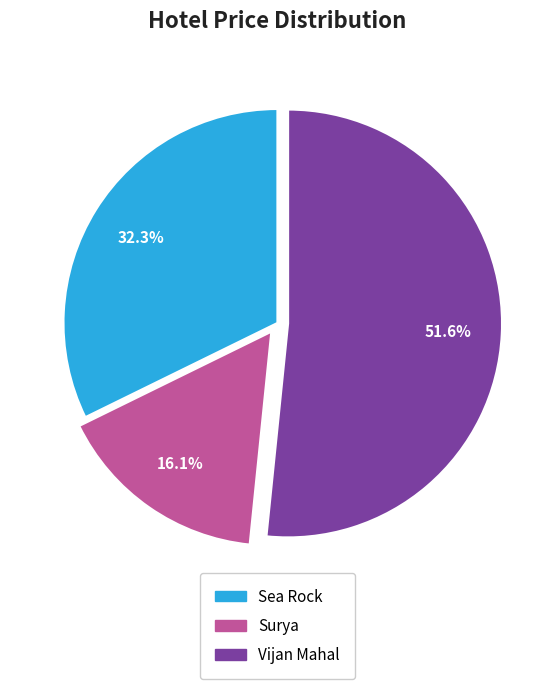

Does Vijan Mahal account for over 50% of the chart?

Yes